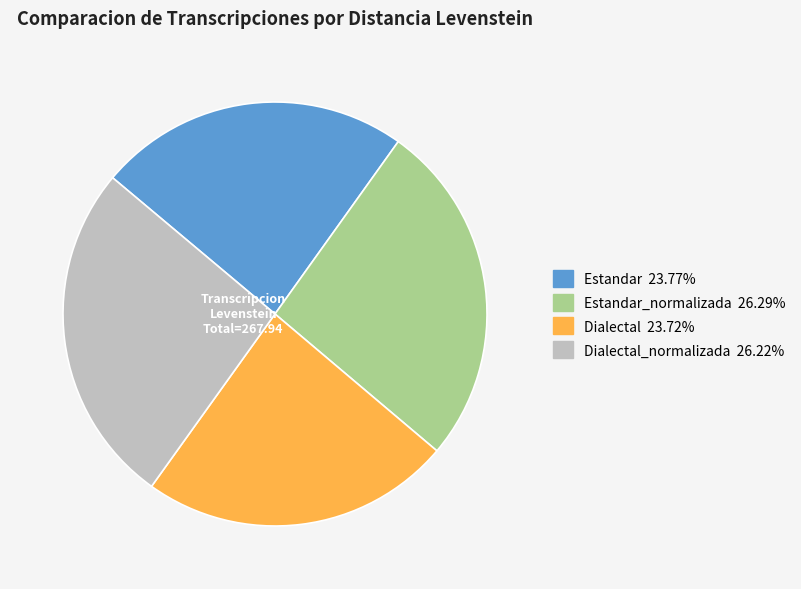

Does any single category account for the majority?

No